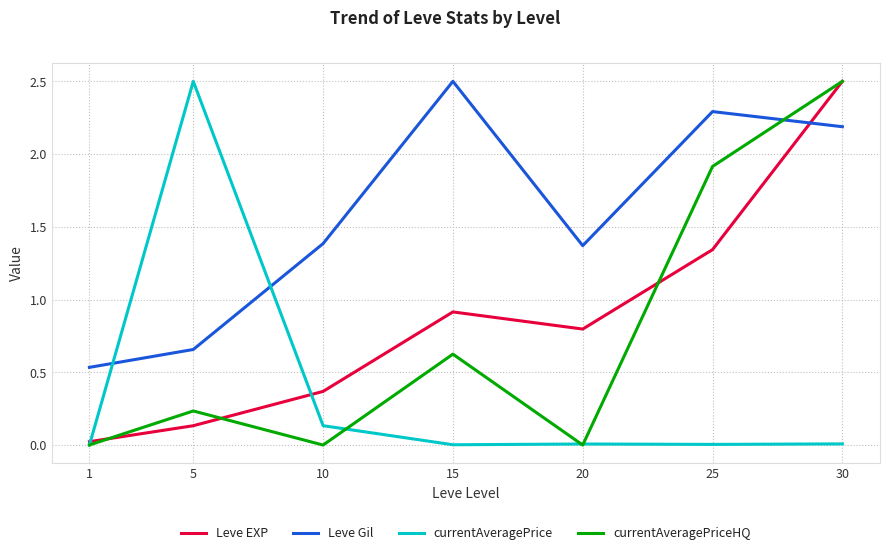

Is the value of Leve EXP at 30 greater than the value of currentAveragePrice at 1?

Yes